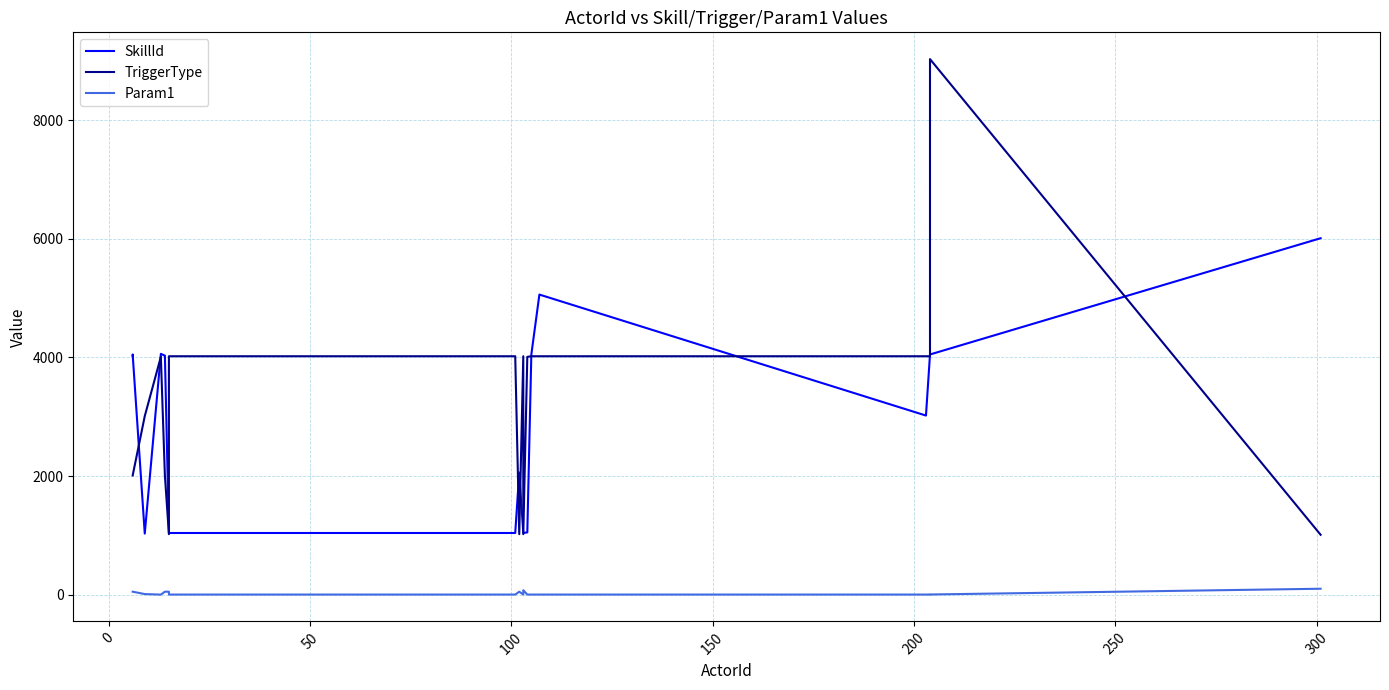

What is the difference between the maximum and second lowest values in the Param1 series?

98